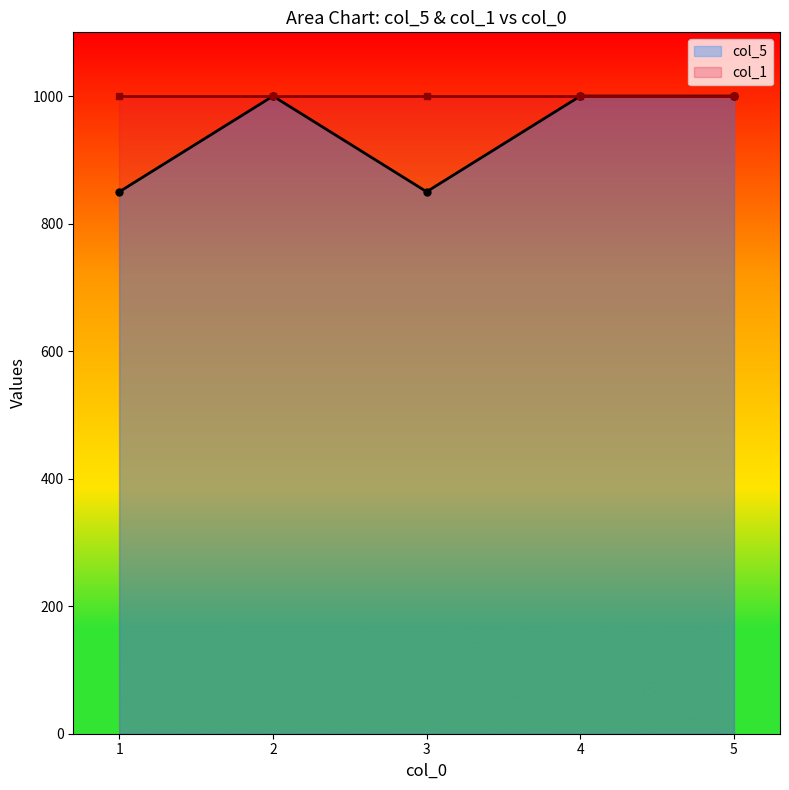

At which label is the value closest to 925?

1